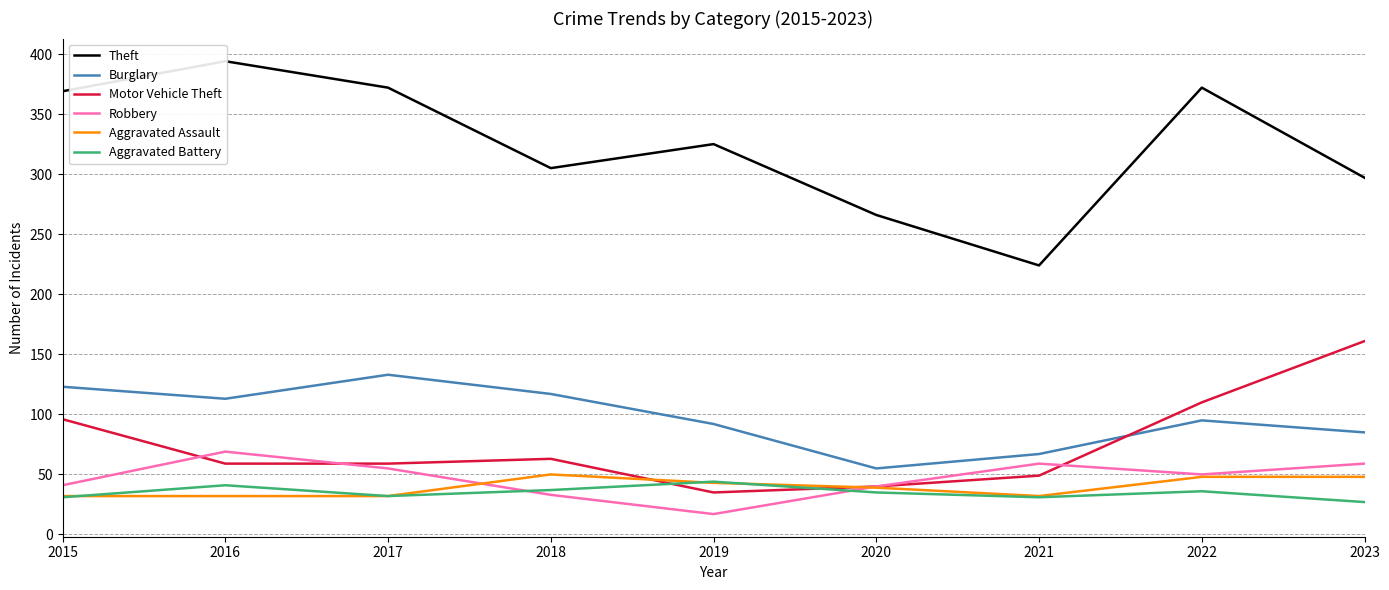

What is the minimum value for Burglary?

55